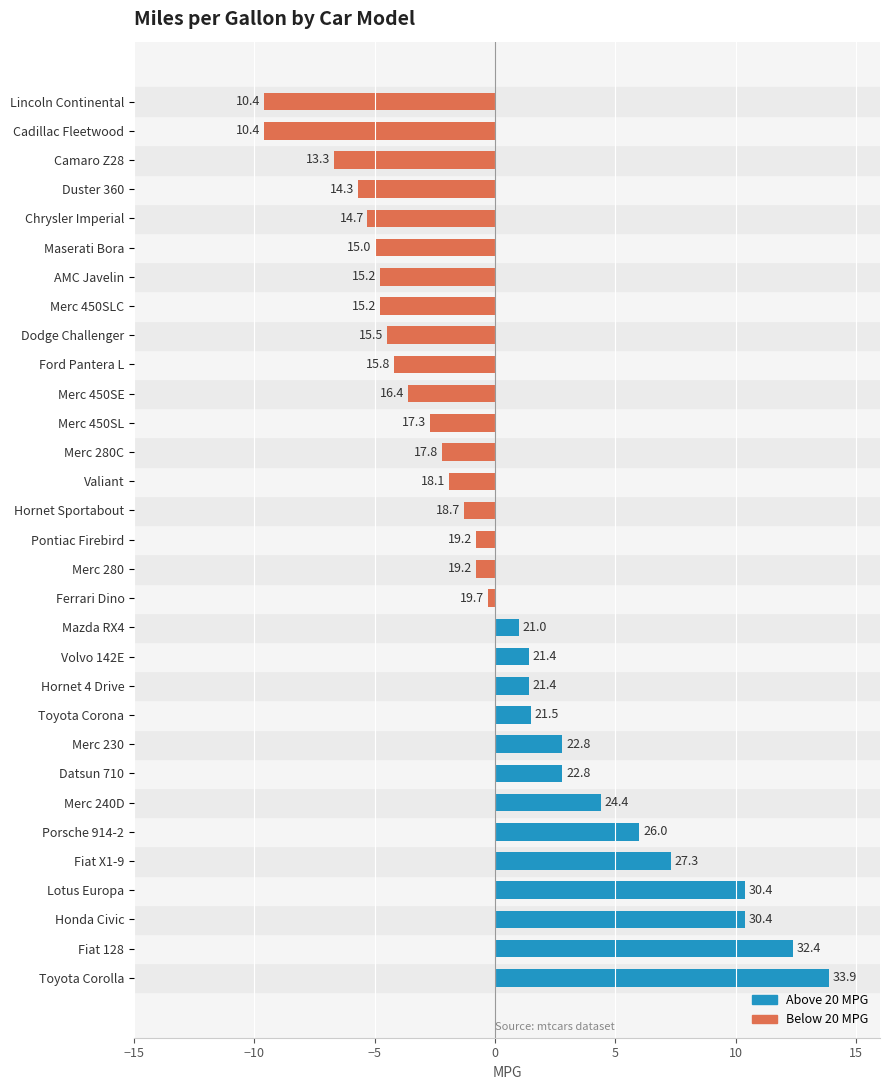

Does the chart contain any negative values?

Yes